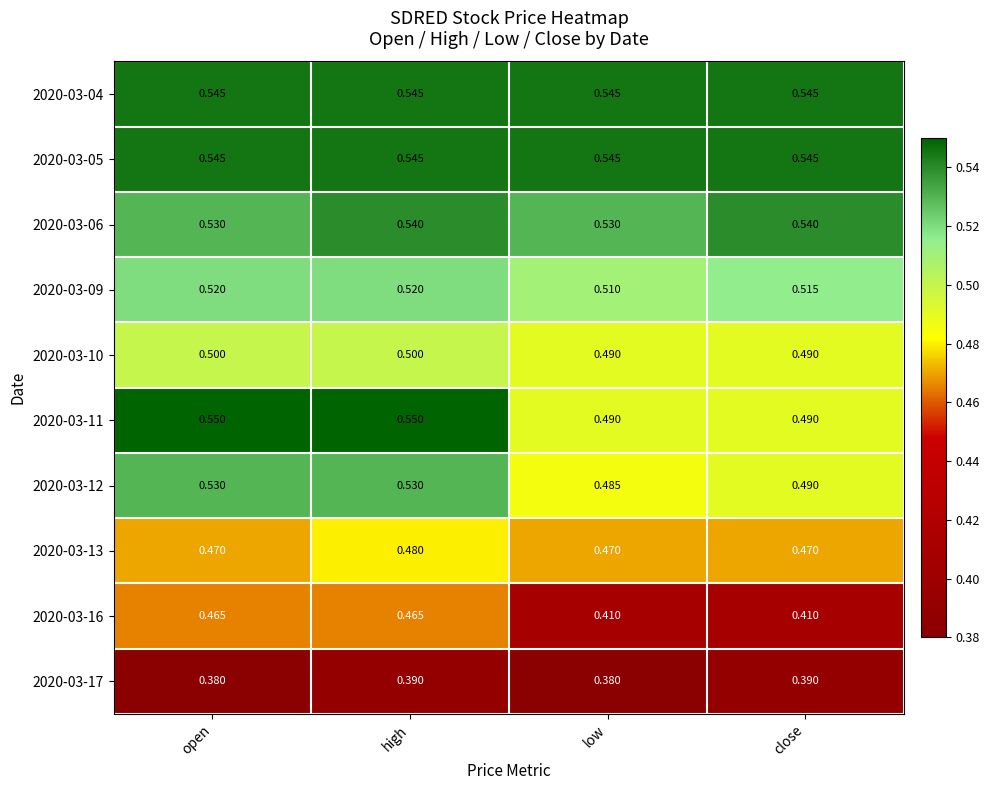

At which label does 2020-03-09 reach its minimum?

low